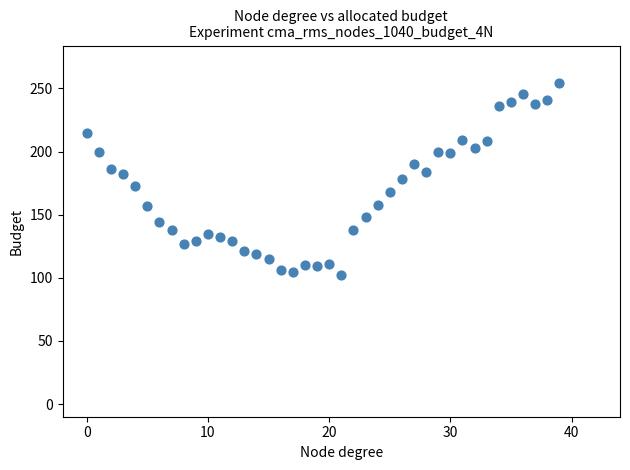

What is the range of Y values (max minus min)?

152